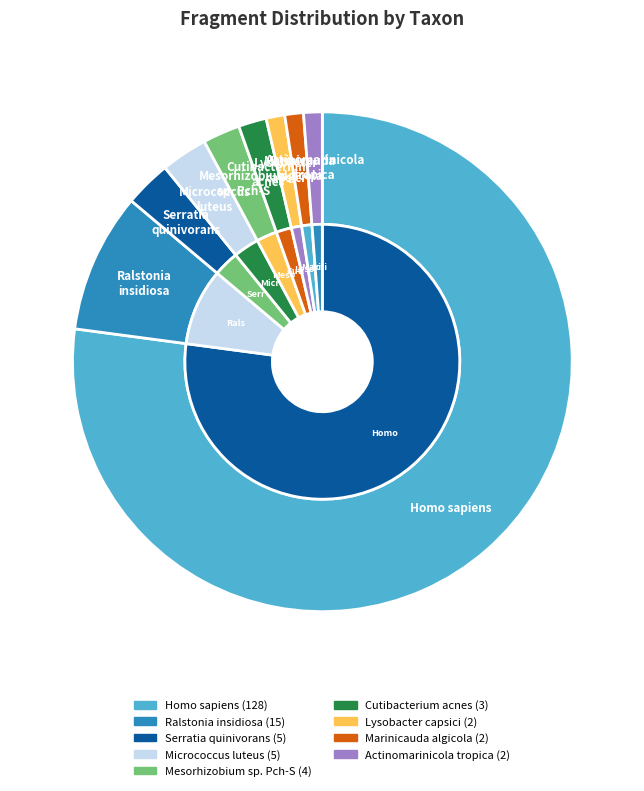

What percentage is the Actinomarinicola tropica slice, to the nearest percent?

1%